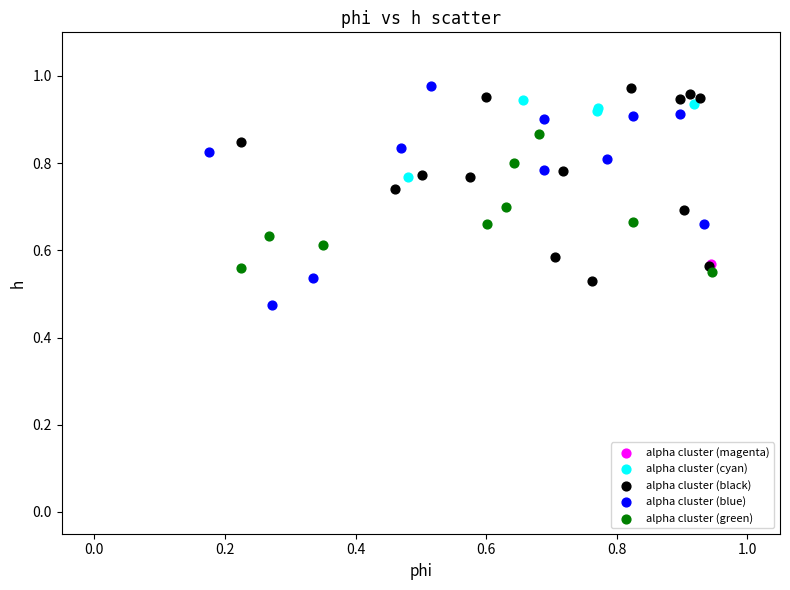

What are all the series names shown in the legend?

alpha cluster (magenta), alpha cluster (cyan), alpha cluster (black), alpha cluster (blue), alpha cluster (green)